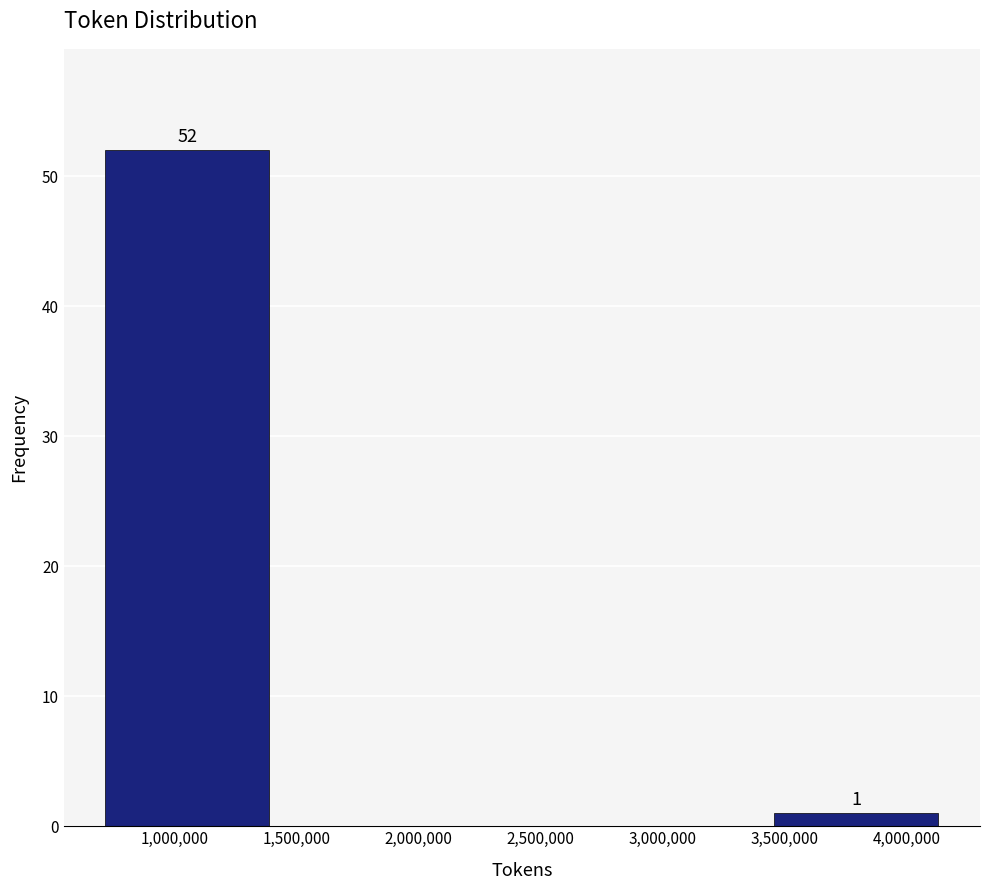

Over which range of the x-axis is the bar tallest?

700000 to 1400000